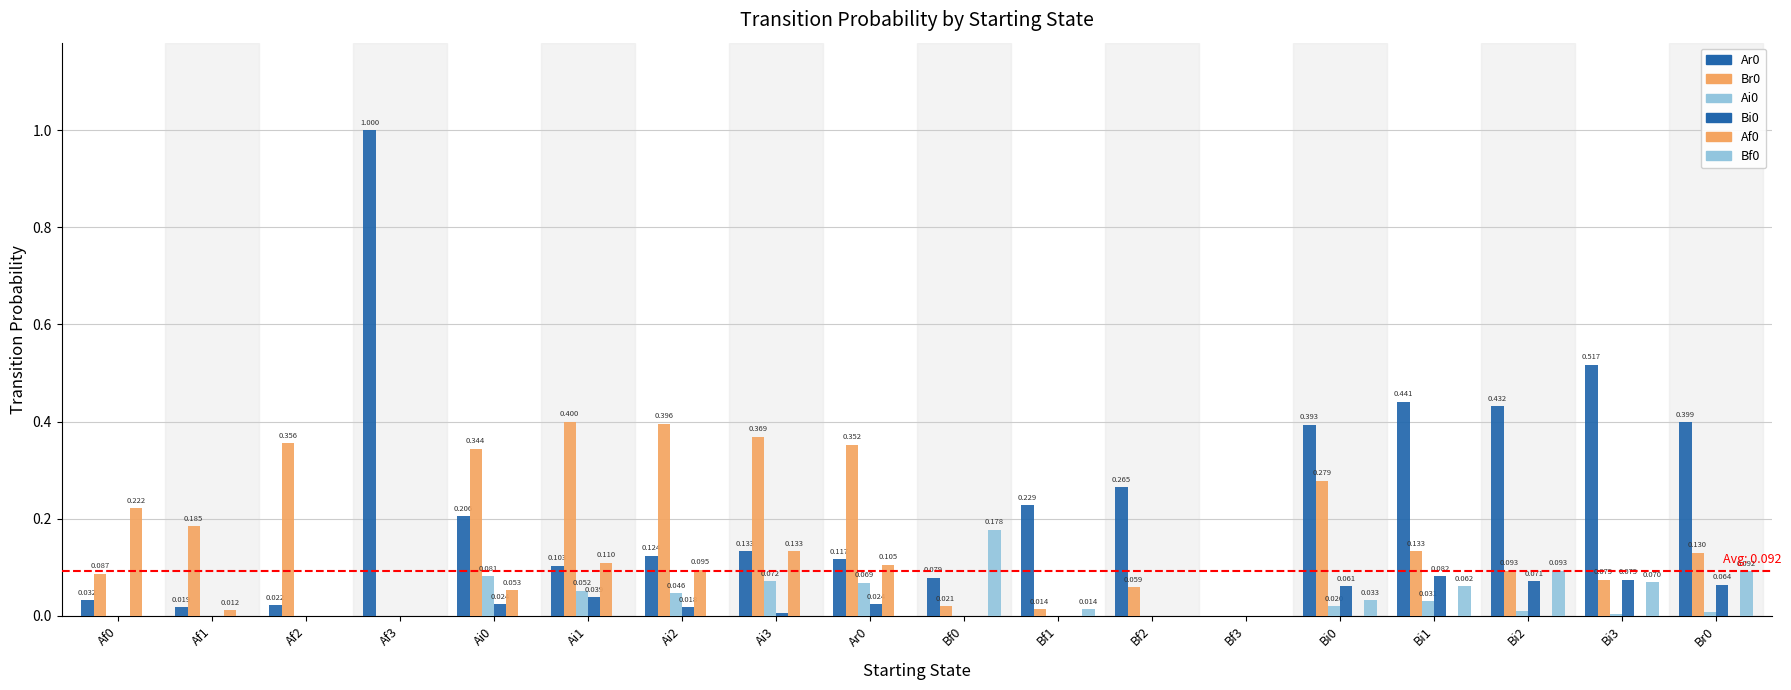

Reading left to right, list all the values displayed in this chart.

Ar0: 0.0	0.0	0.0	1.0	0.2	0.1	0.1	0.1	0.1	0.1	0.2	0.3	0.0	0.4	0.4	0.4	0.5	0.4
Br0: 0.1	0.2	0.4	0.0	0.3	0.4	0.4	0.4	0.4	0.0	0.0	0.1	0.0	0.3	0.1	0.1	0.1	0.1
Ai0: 0.0	0.0	0.0	0.0	0.1	0.1	0.0	0.1	0.1	0.0	0.0	0.0	0.0	0.0	0.0	0.0	0.0	0.0
Bi0: 0.0	0.0	0.0	0.0	0.0	0.0	0.0	0.0	0.0	0.0	0.0	0.0	0.0	0.1	0.1	0.1	0.1	0.1
Af0: 0.2	0.0	0.0	0.0	0.1	0.1	0.1	0.1	0.1	0.0	0.0	0.0	0.0	0.0	0.0	0.0	0.0	0.0
Bf0: 0.0	0.0	0.0	0.0	0.0	0.0	0.0	0.0	0.0	0.2	0.0	0.0	0.0	0.0	0.1	0.1	0.1	0.1